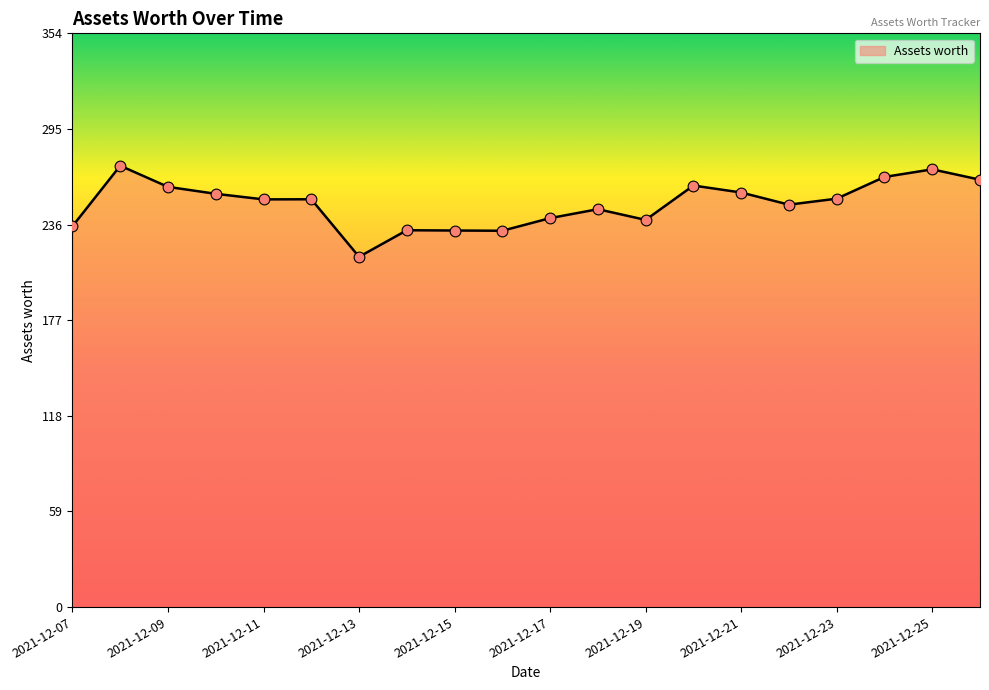

What is the greatest value displayed?

272.3